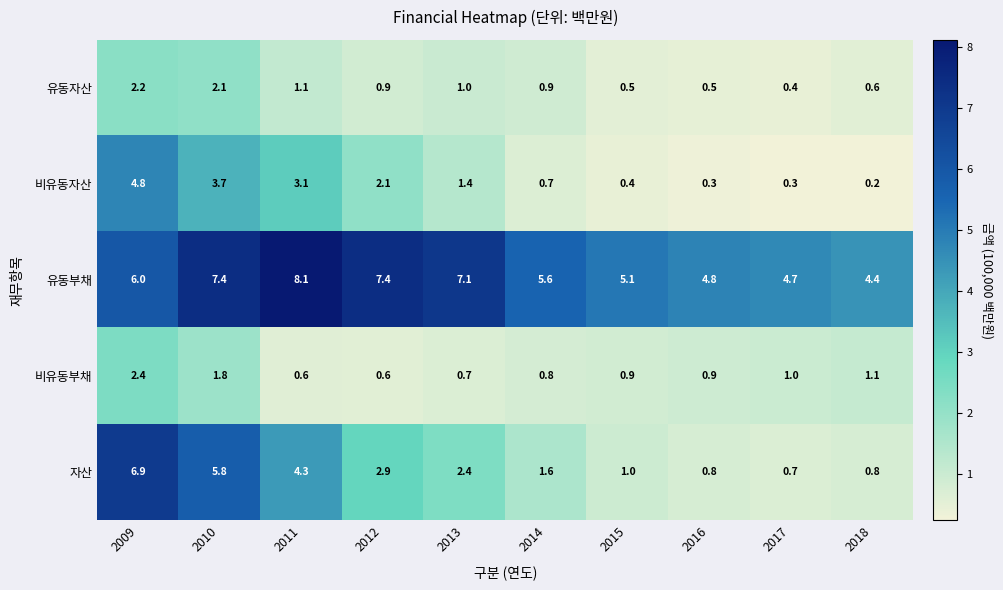

The 자산 series shows 0.7 at 2017. True or false?

True